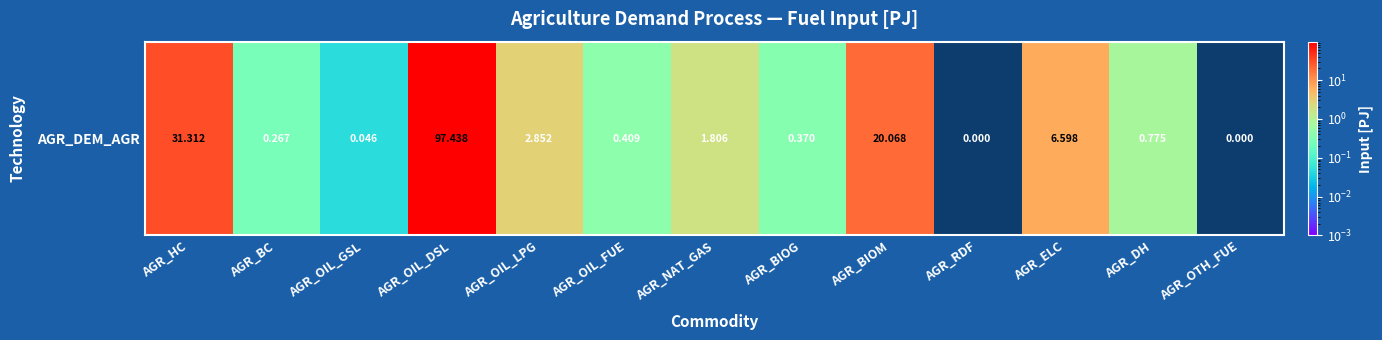

What is the maximum value shown in the chart?

97.4